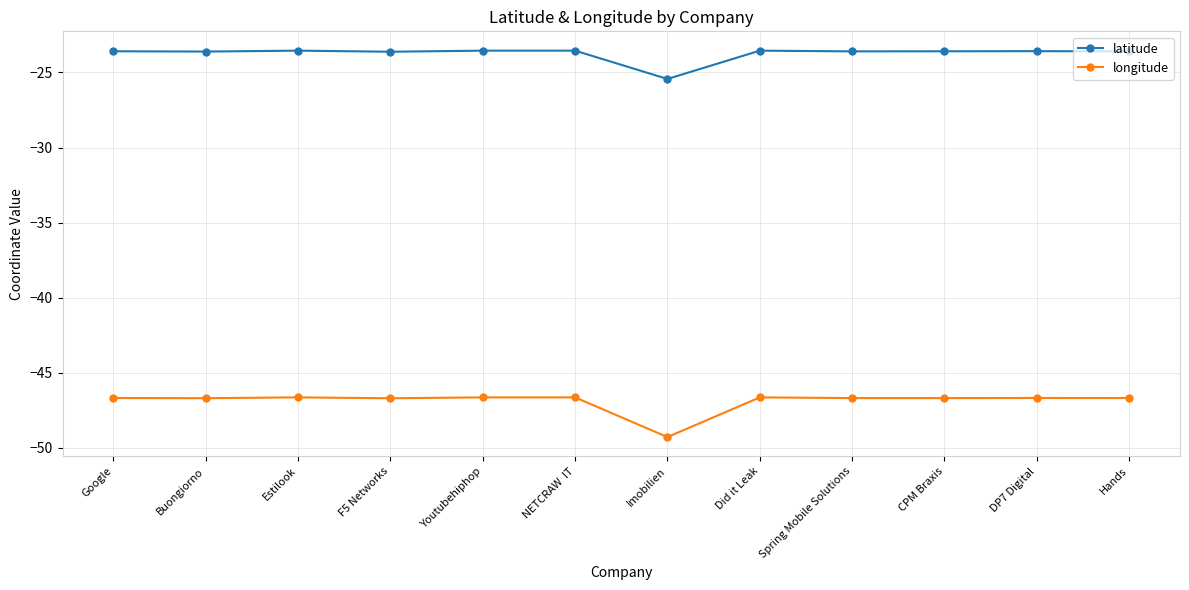

What position from the right is Youtubehiphop?

8